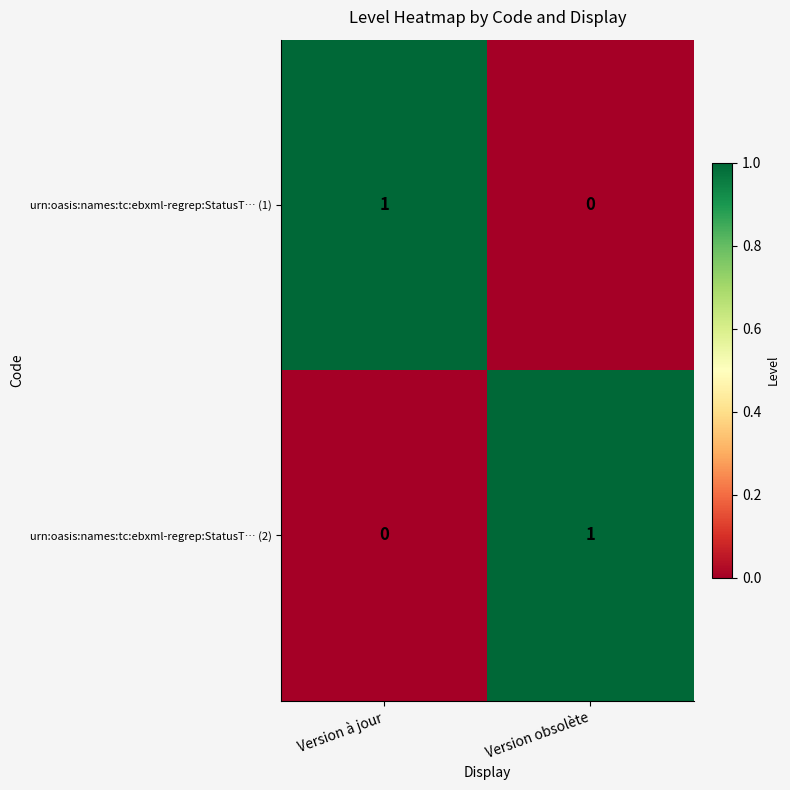

What is the total value across all series at Version à jour?

1